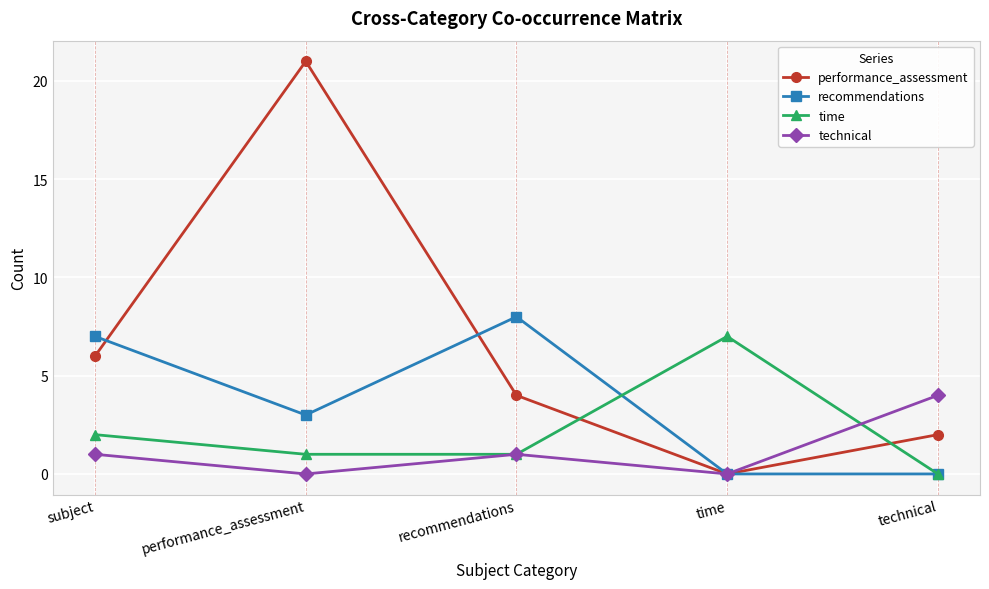

Which series has the widest spread of values?

performance_assessment